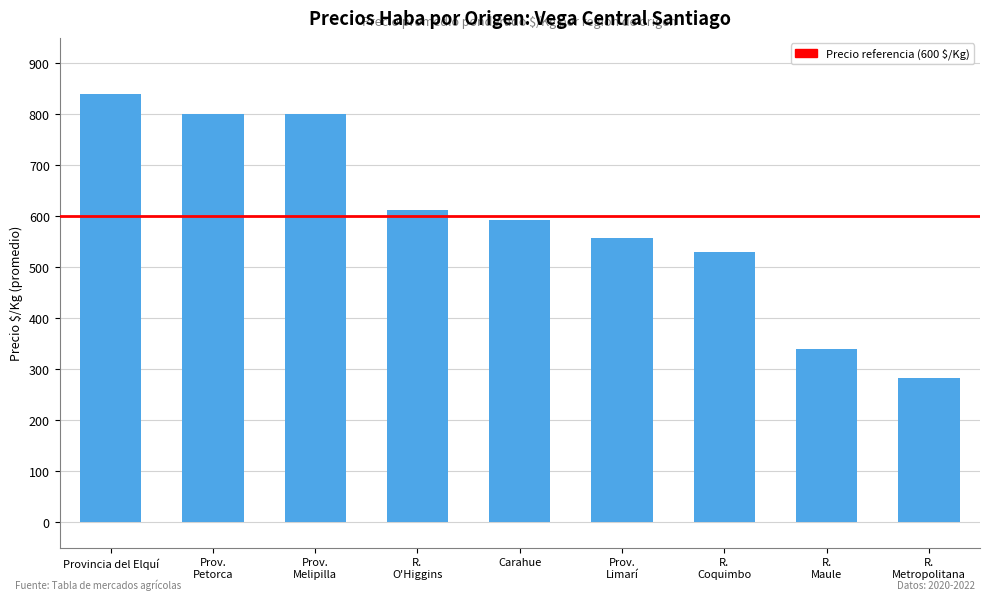

Reading left to right, transcribe all the data shown in this chart.

839.5	800.0	800.0	613.3	593.0	556.8	530.0	340.0	282.7